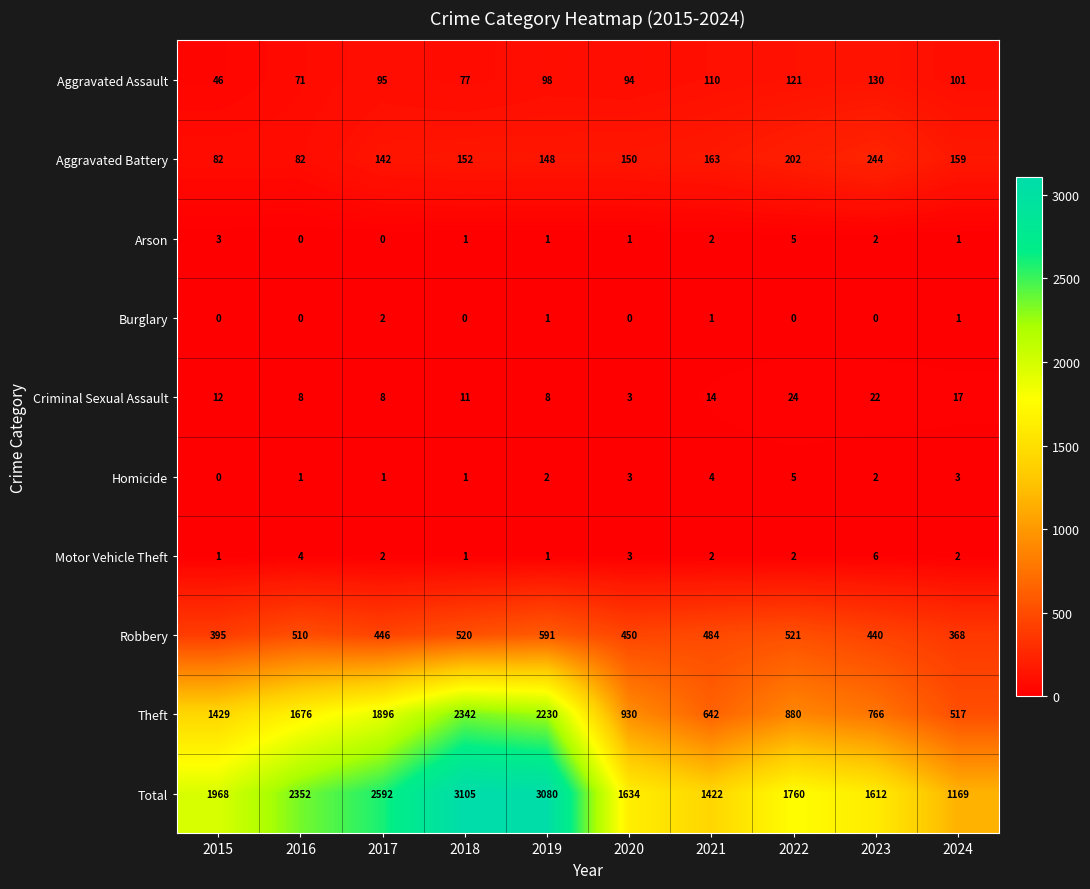

Which series has the largest total across all categories?

Total